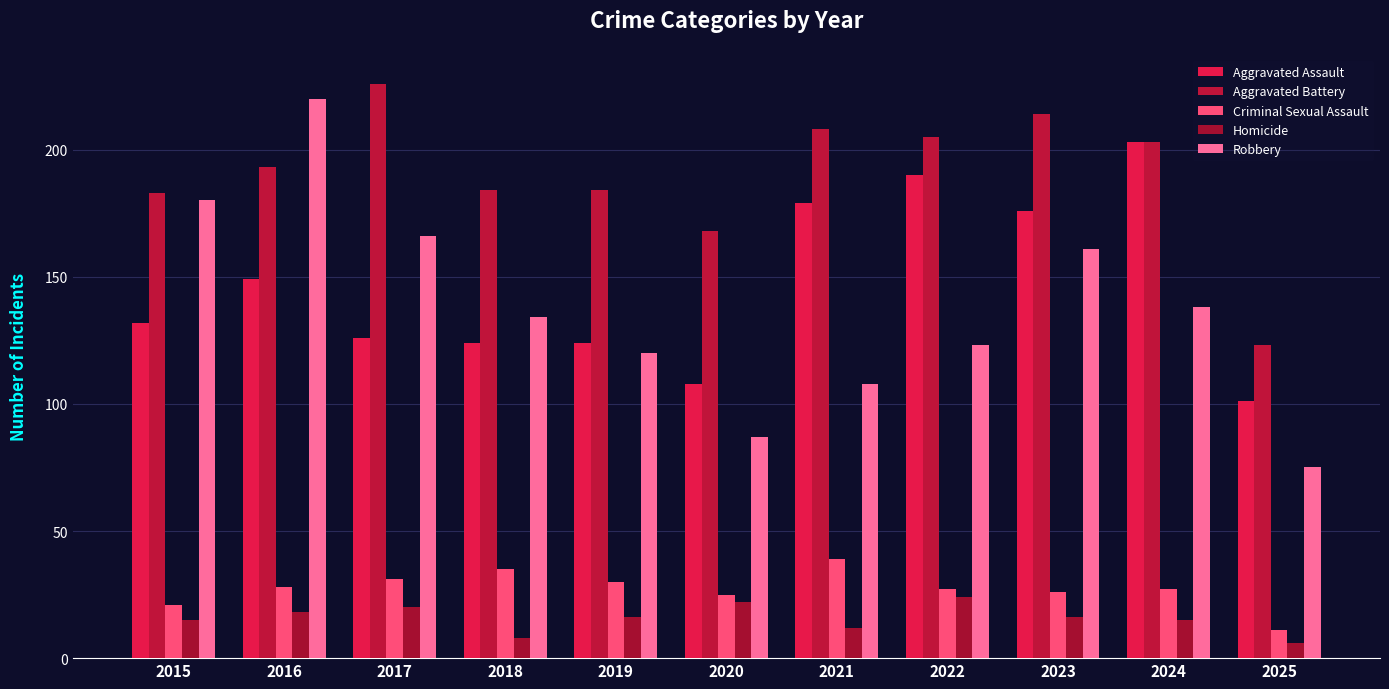

What is the minimum value for Robbery?

75